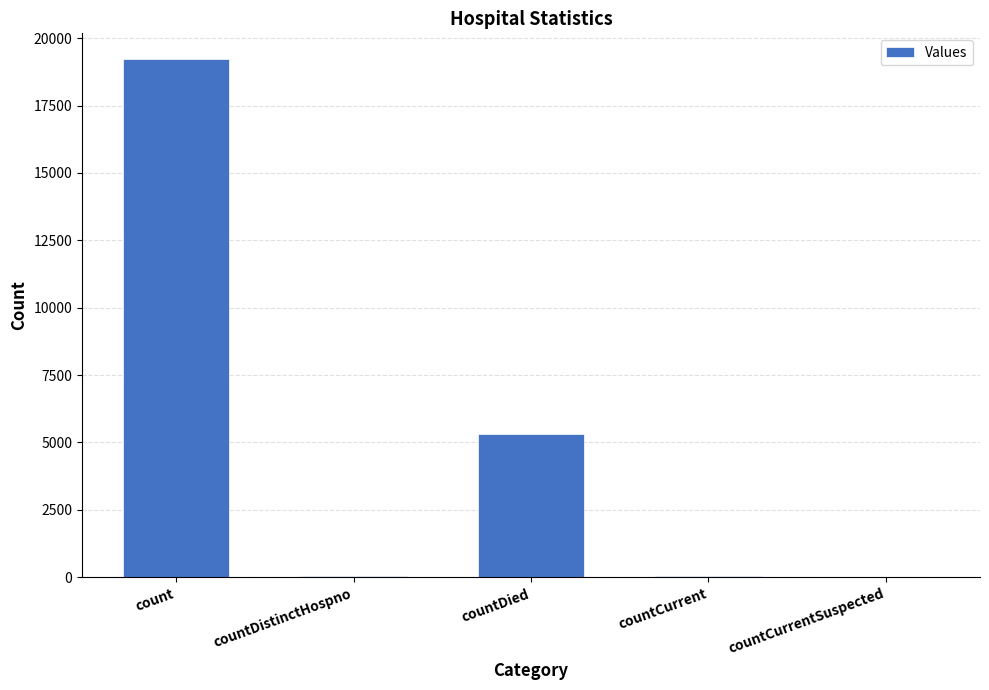

The value at countCurrentSuspected is 0. True or false?

True